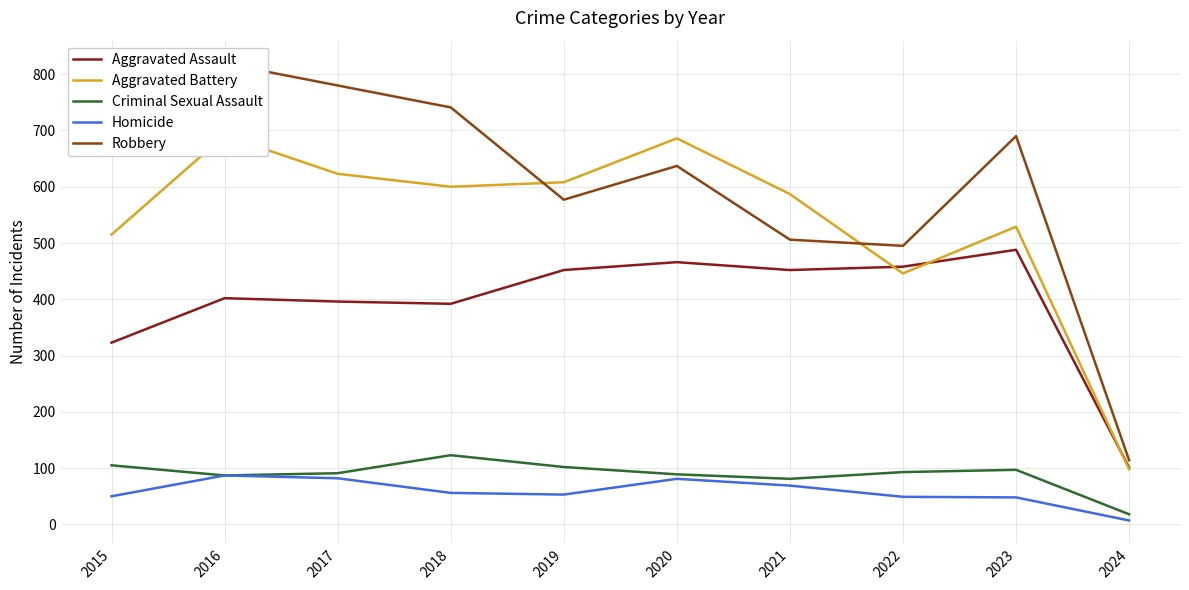

Between 2019 and 2023, which series saw the biggest shift?

Robbery